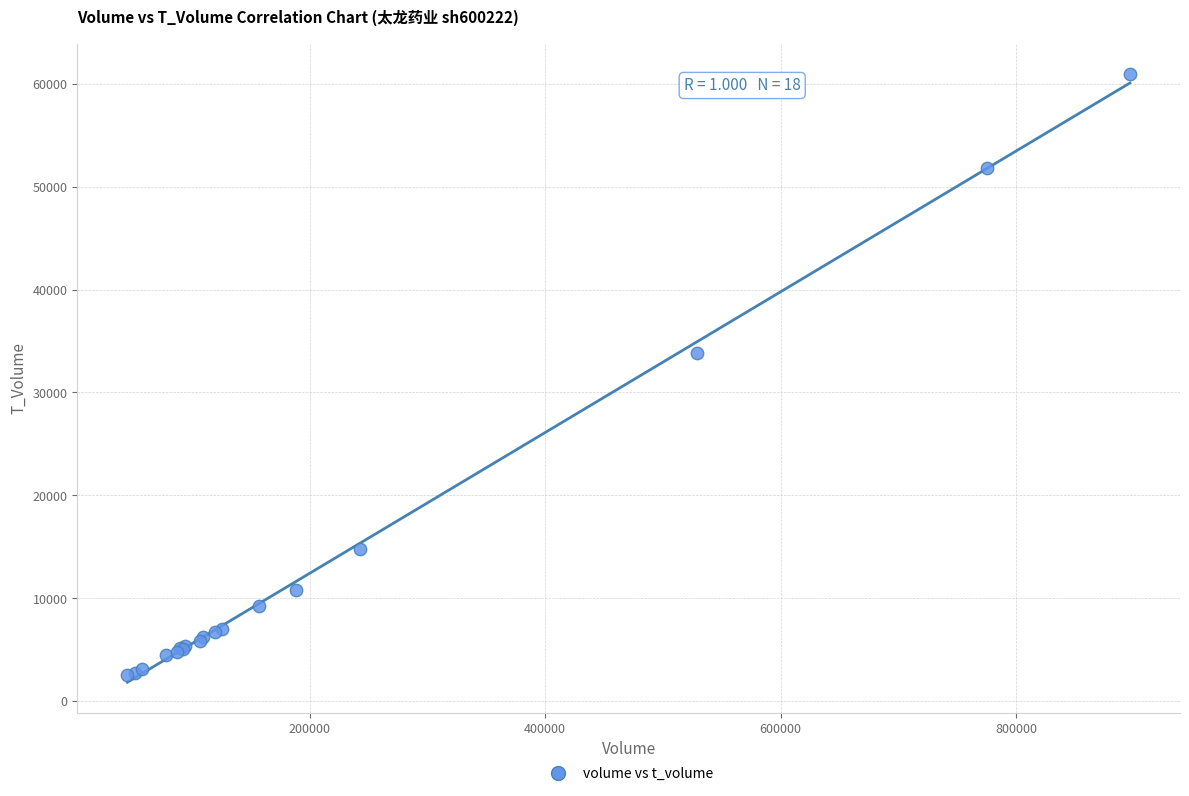

What Y value in the scatter plot is closest to 31730?

33833